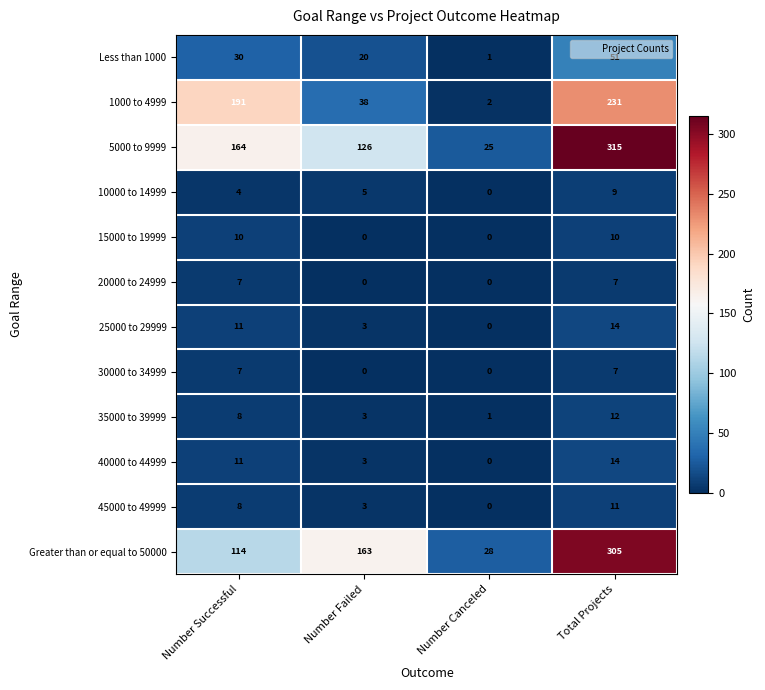

The 20000 to 24999 series shows 3 at Number Successful. True or false?

False